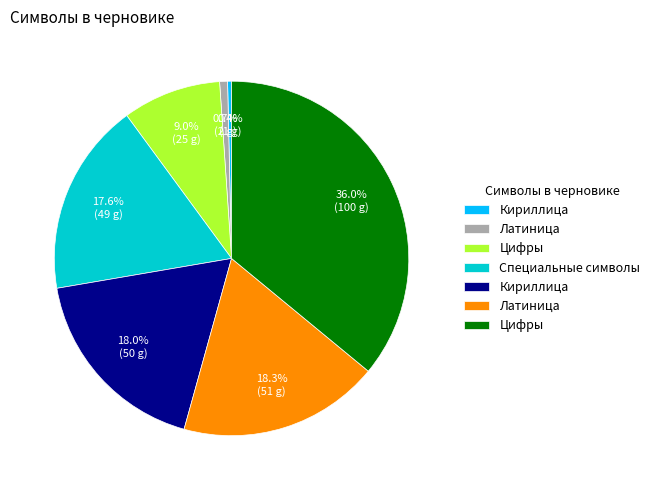

Is there a majority slice in this chart?

No